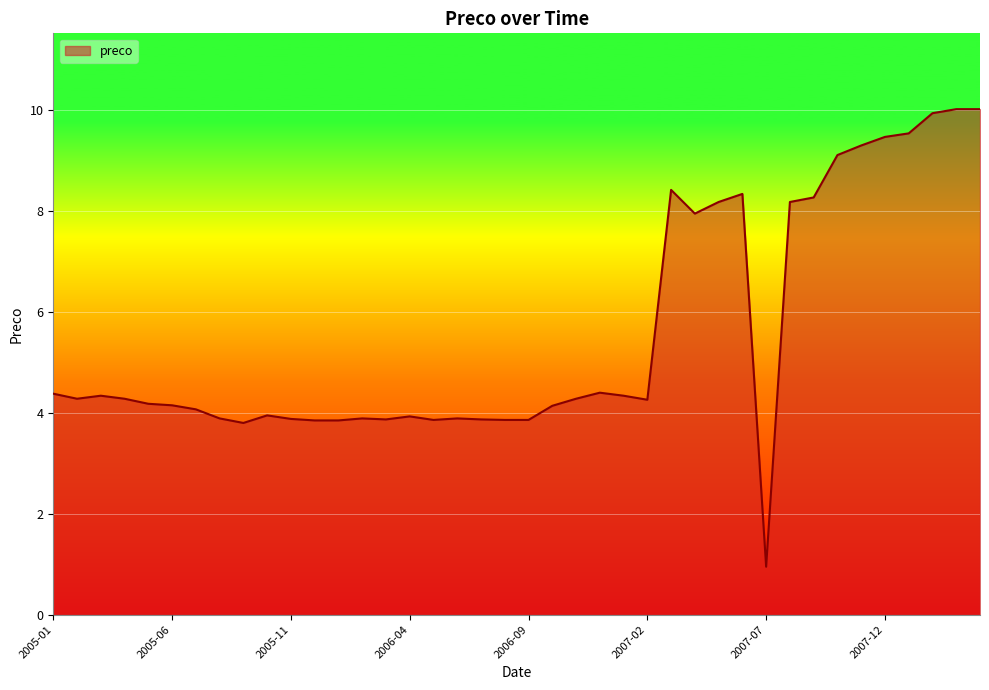

What is the maximum value shown in the chart?

10.0